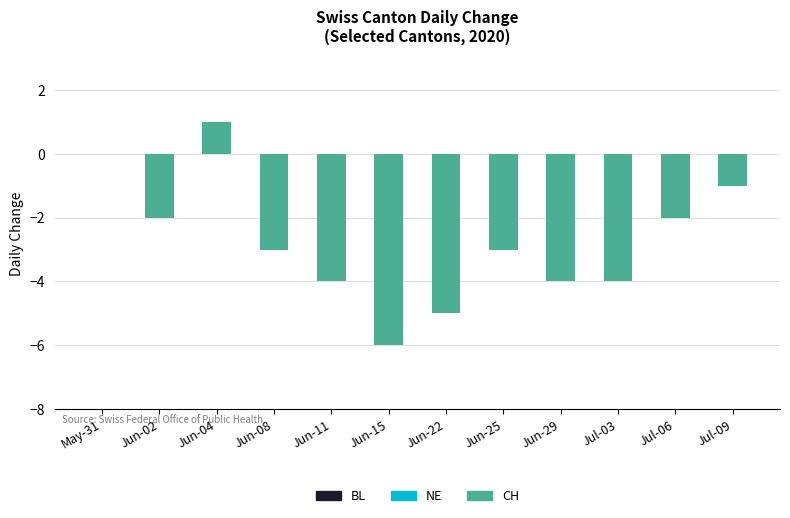

At which category does the chart reach its minimum across all series?

May-31